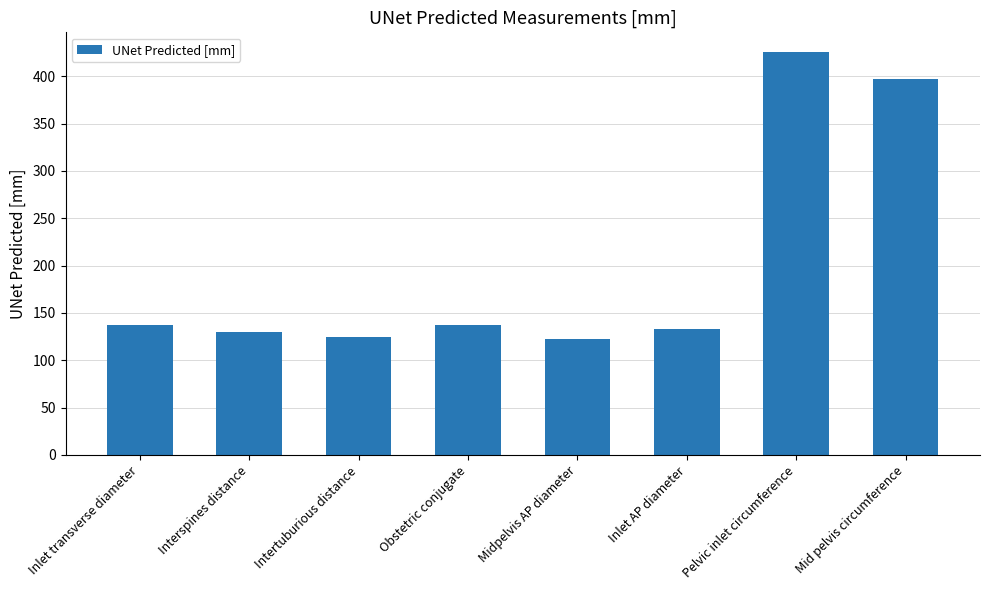

At which label is the value closest to 273?

Mid pelvis circumference